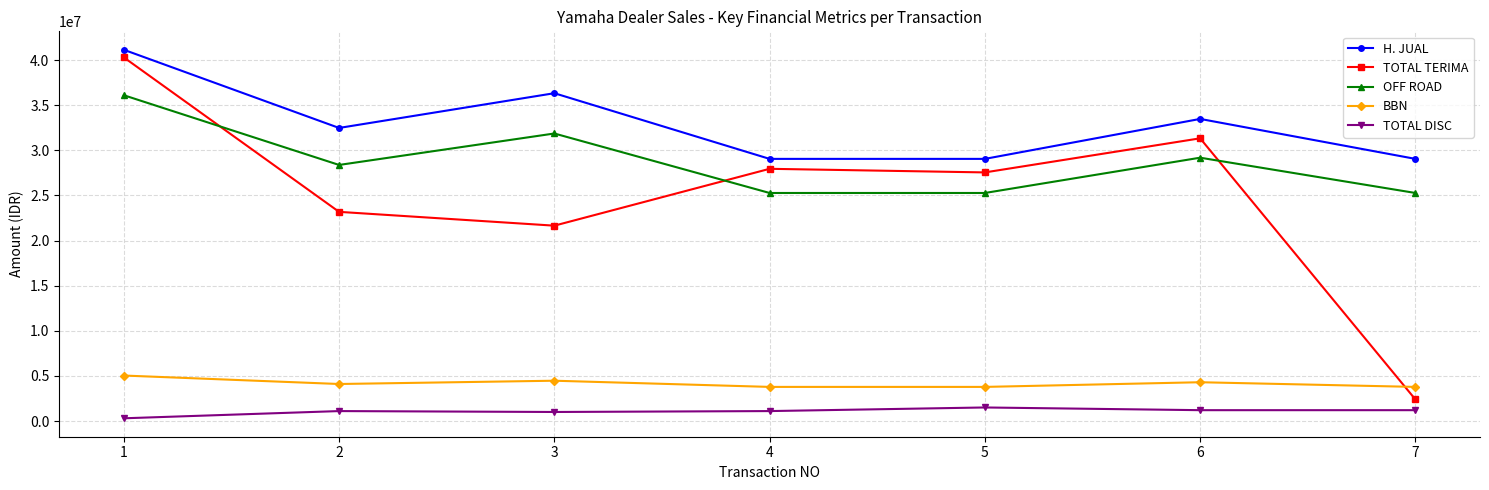

Which series changed the most between 1 and 7?

TOTAL TERIMA